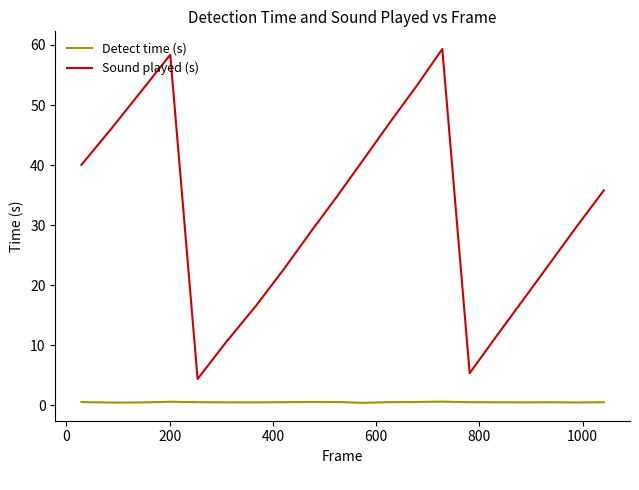

List the series in order of their overall mean, lowest first.

Detect time (s), Sound played (s)